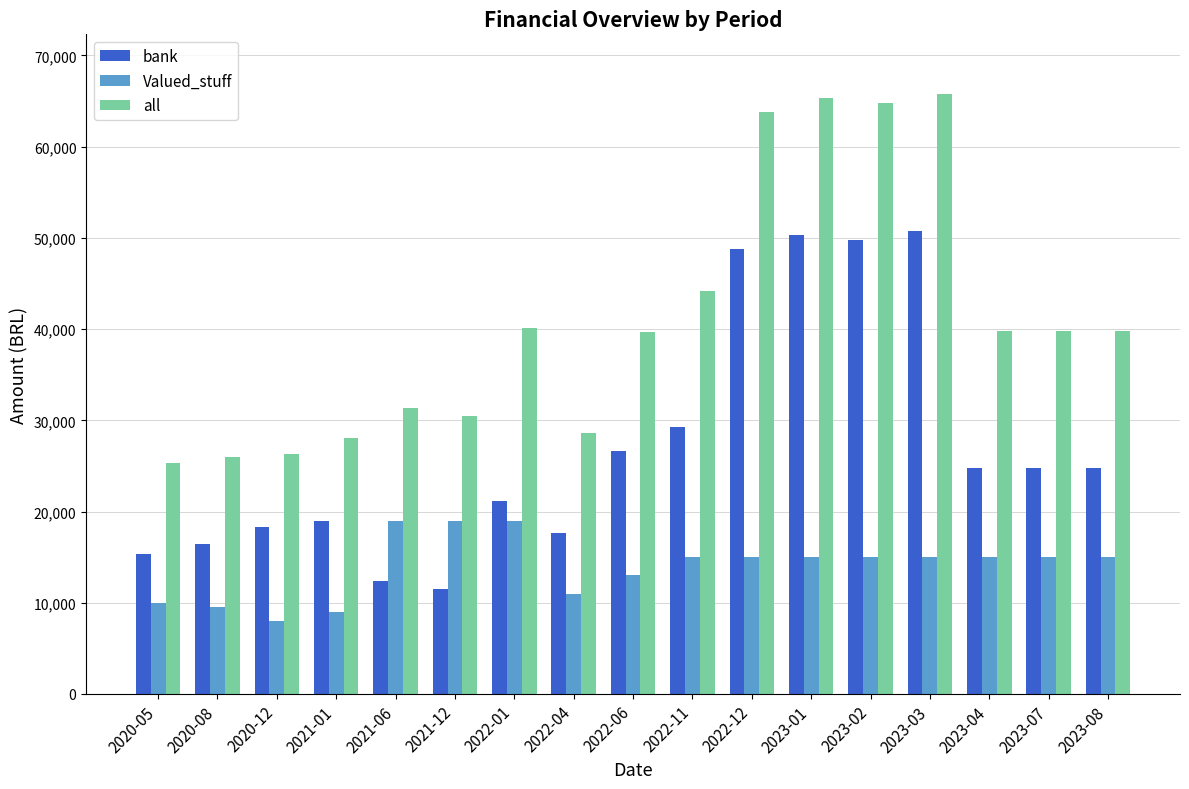

How many values in the Valued_stuff series are below 15000?

6